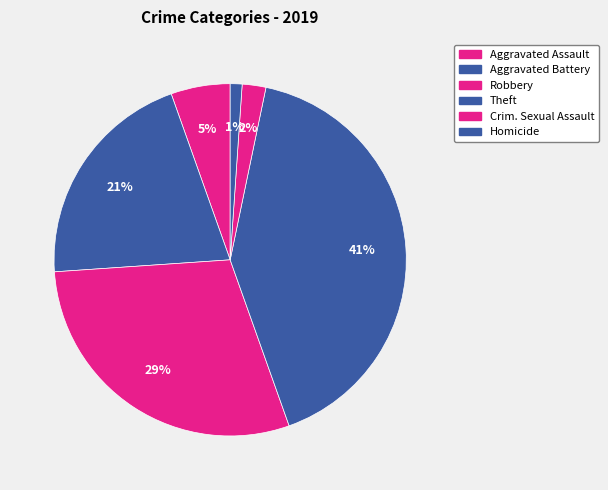

How many segments does this pie chart have?

6